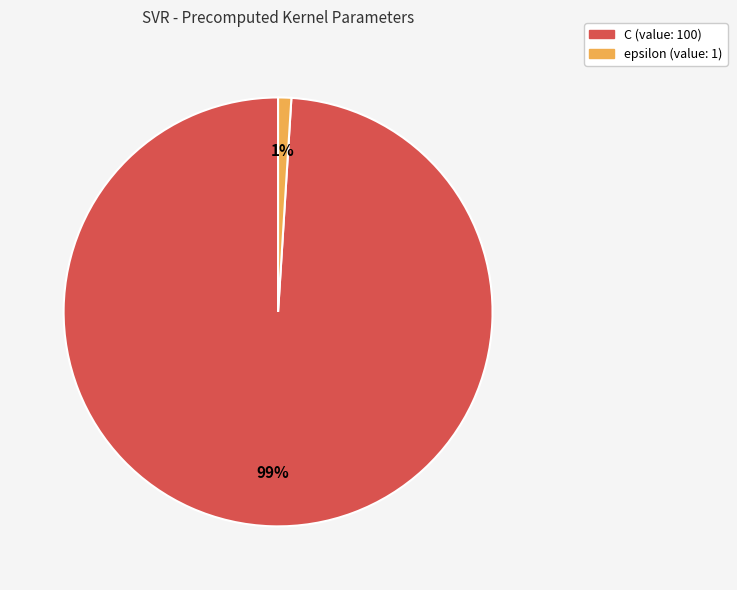

To the nearest percent, what percentage of the pie is C?

99%